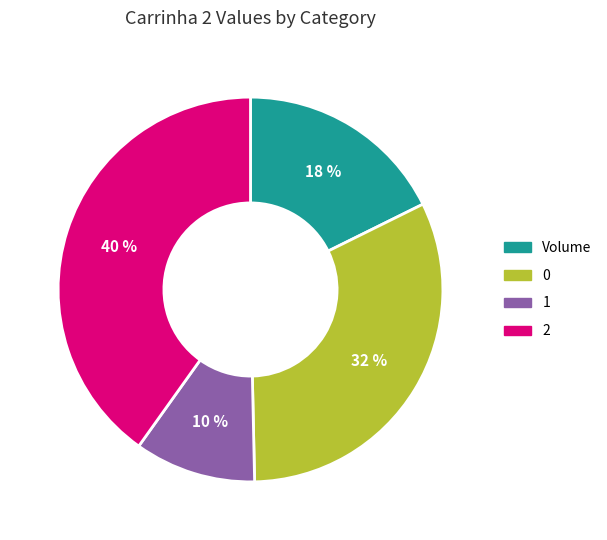

Do 1 and Volume together represent more than half of the pie?

No